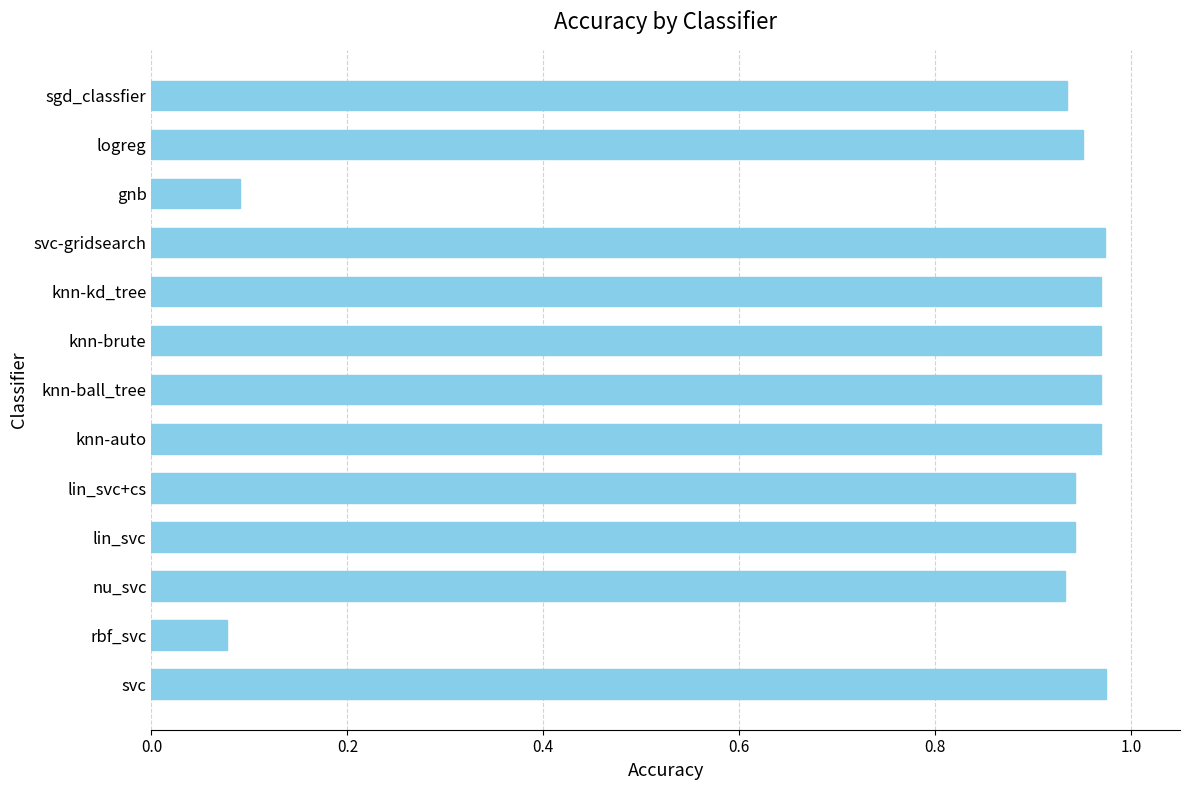

Does the chart contain any negative values?

No